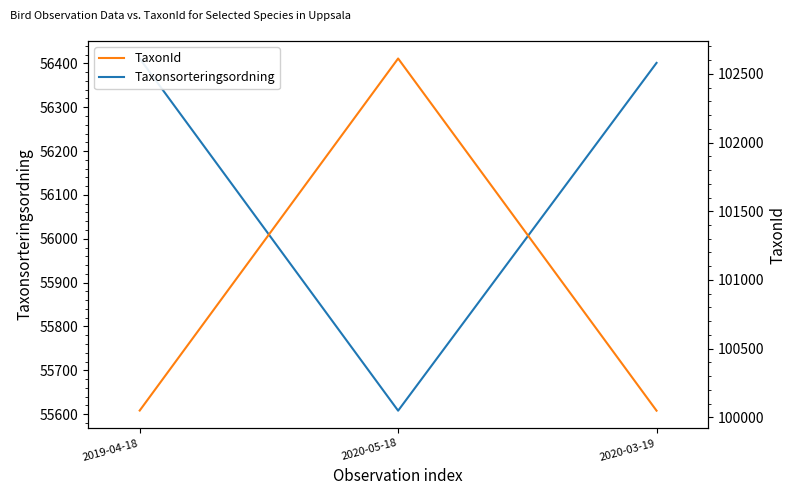

What is the label of the 1st point from the right?

2020-03-19